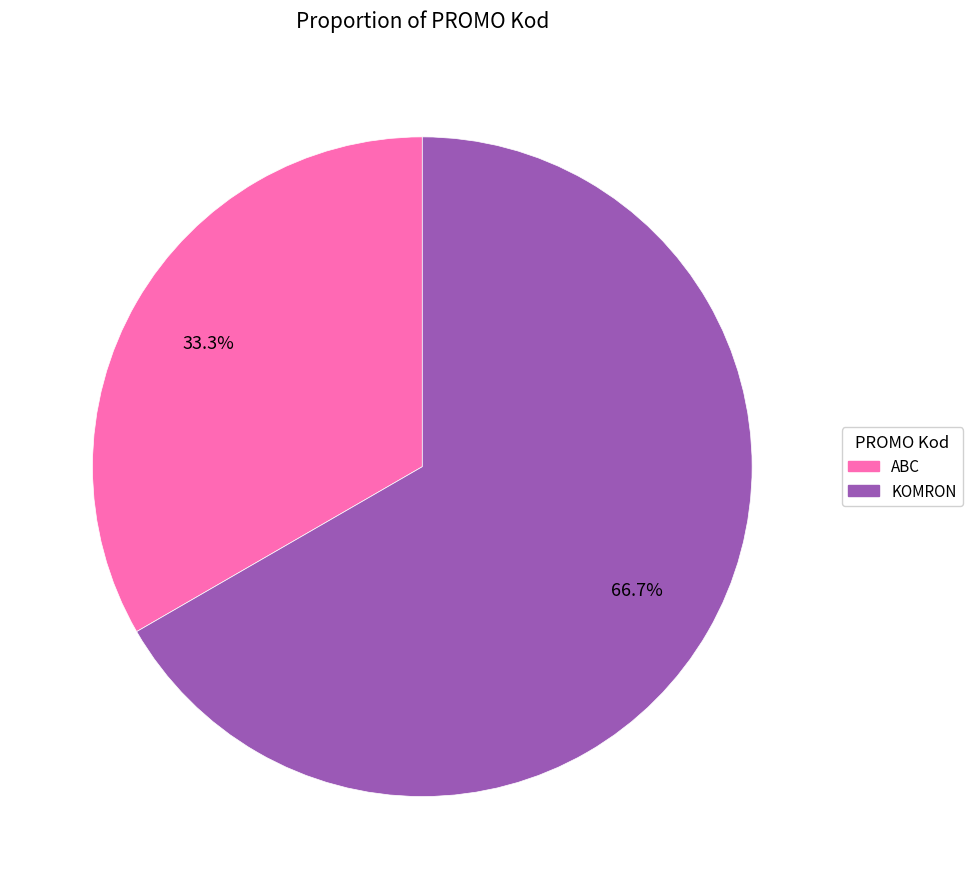

How many segments does this pie chart have?

2